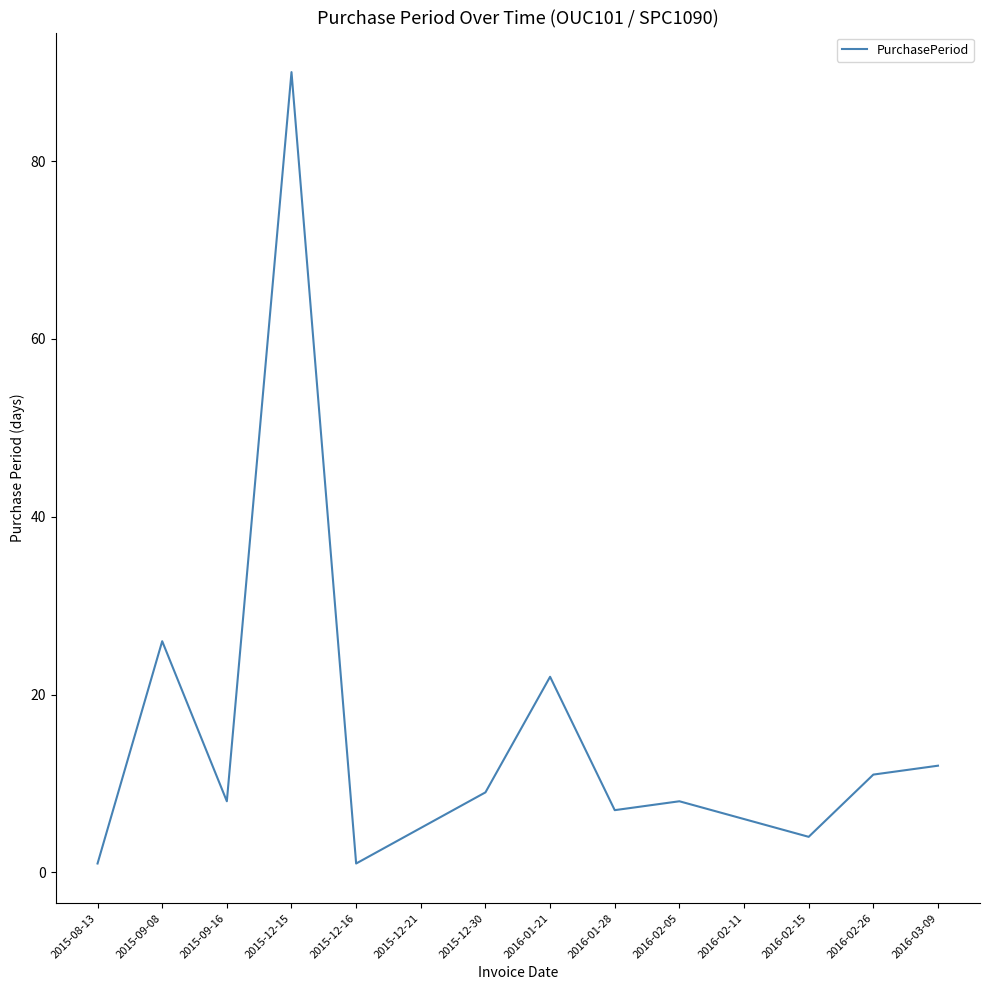

The chart shows a value of 5 at 2016-01-21. True or false?

False